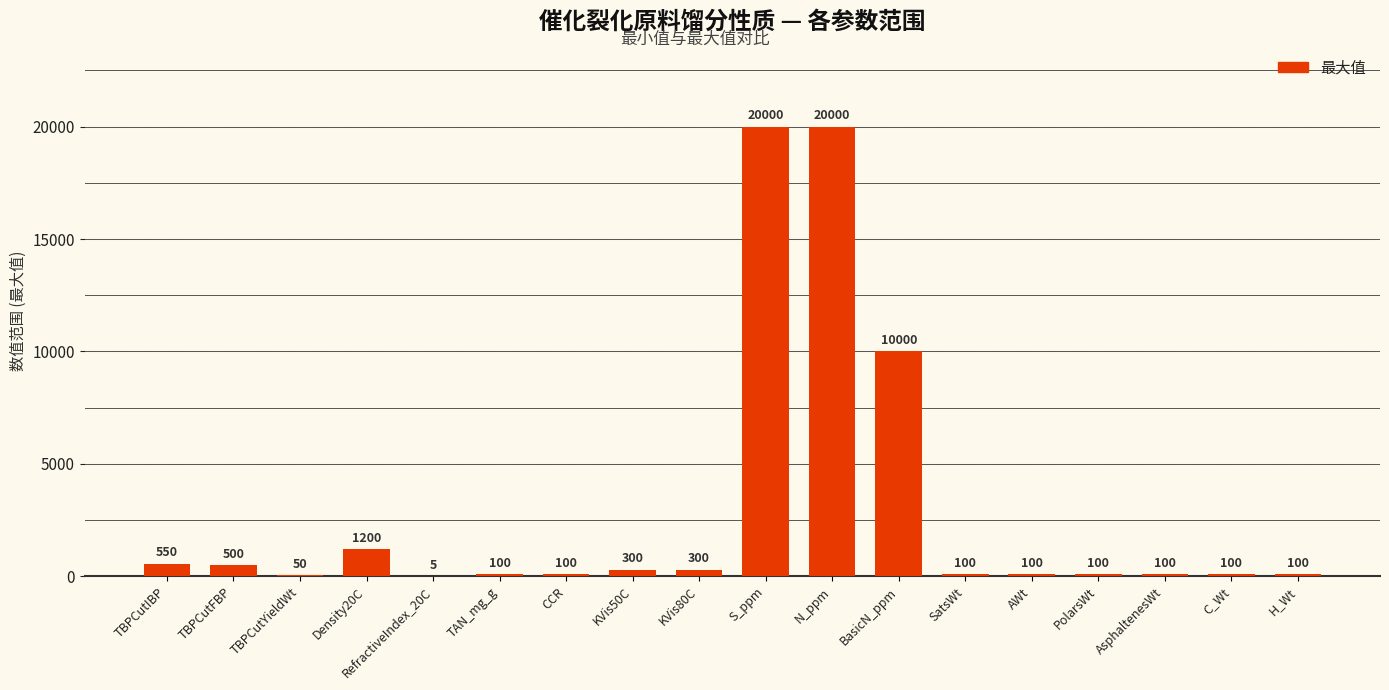

What is the sum of the values at TAN_mg_g and PolarsWt?

200